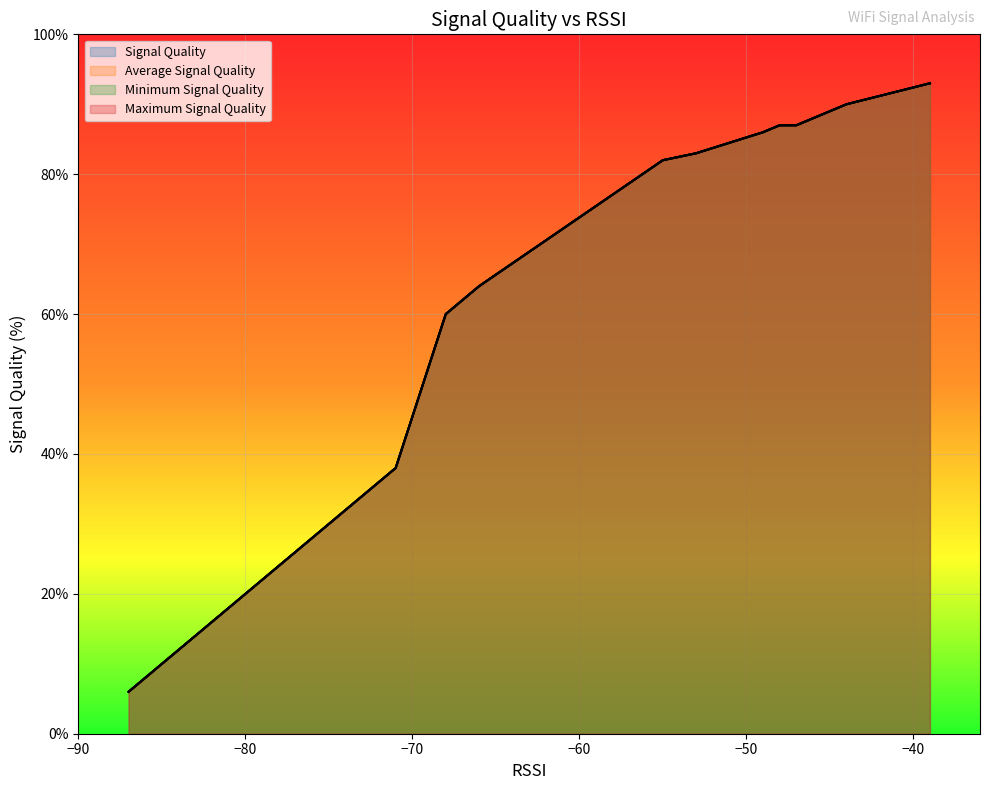

What is the greatest value displayed?

93